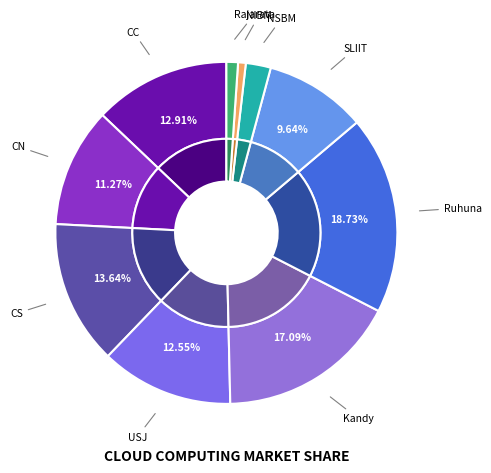

Which slice is the smallest?

NIBM